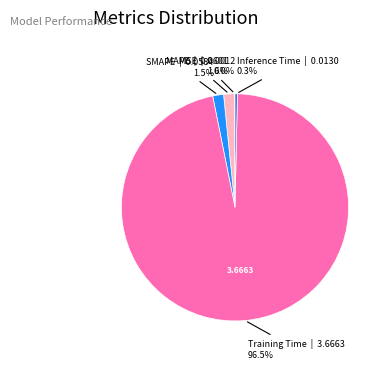

To the nearest percent, what is the difference between the largest and smallest slice percentages?

96%